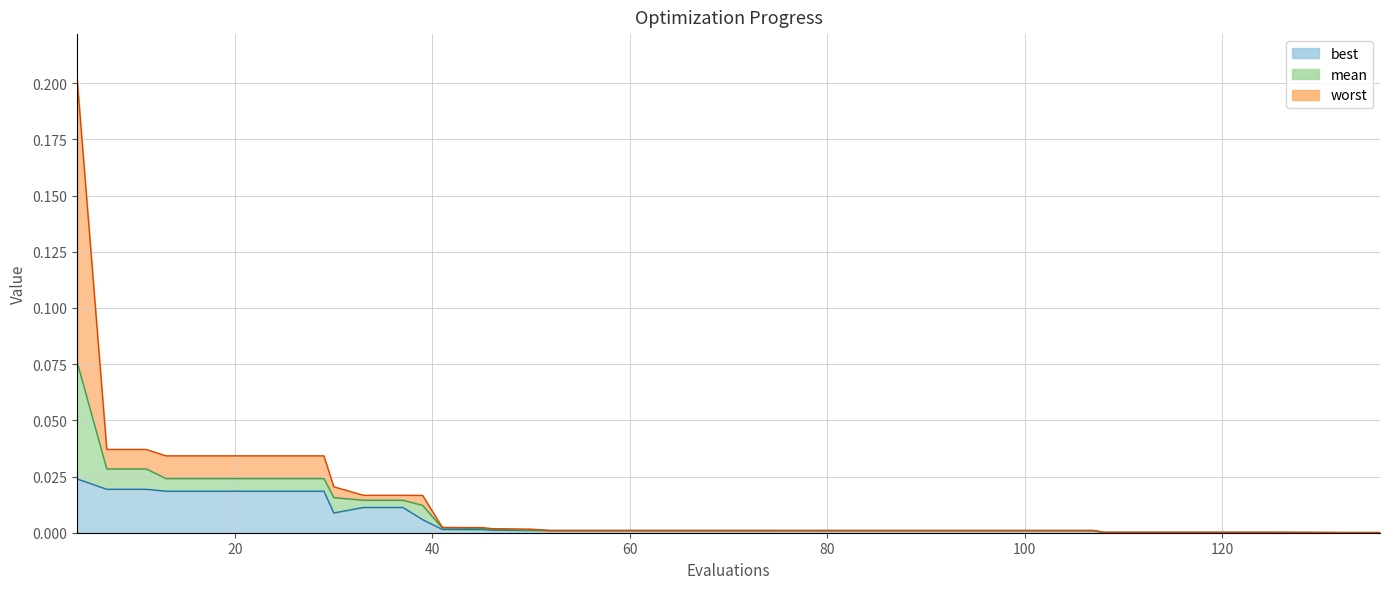

Which category has the highest value across all series?

4